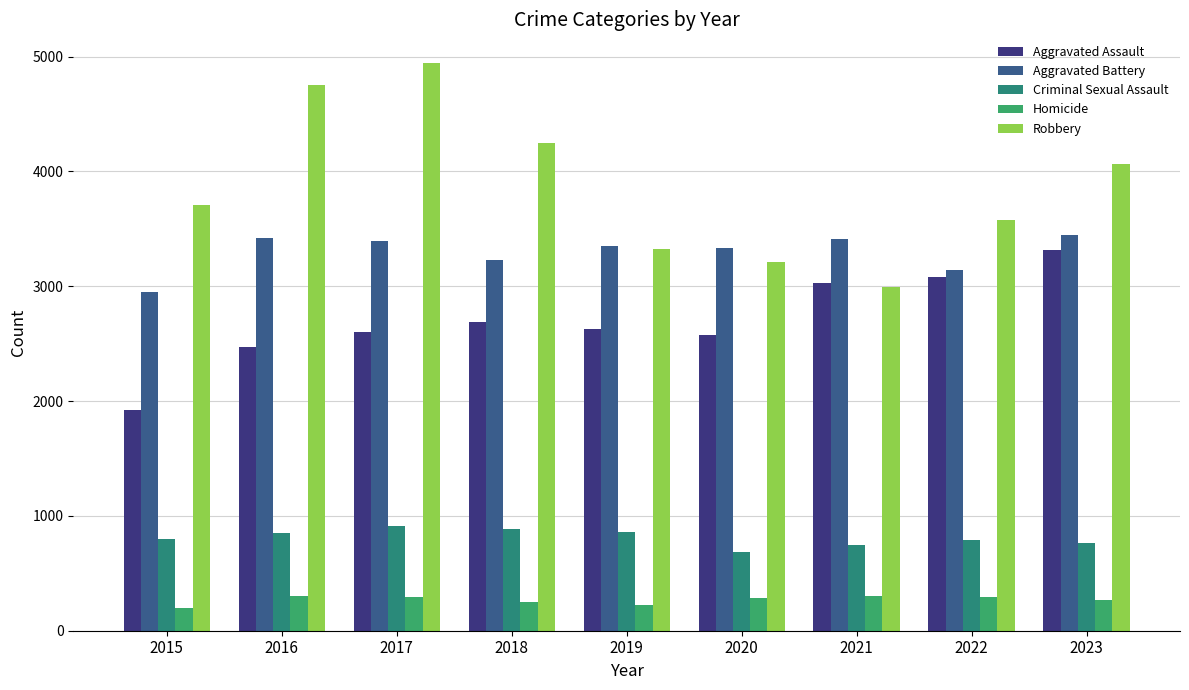

Between 2019 and 2023, which is larger?

2023